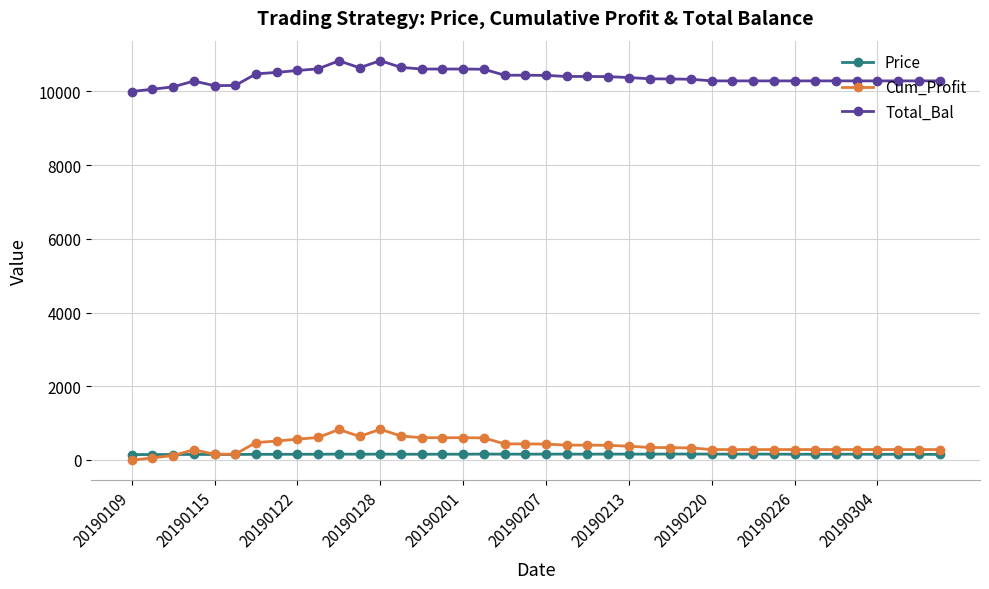

What is the value of the Cum_Profit point at the 9th from the left?

565.5